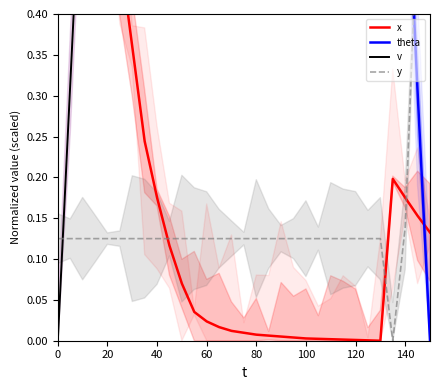

How many interior local peaks does the theta series have?

1